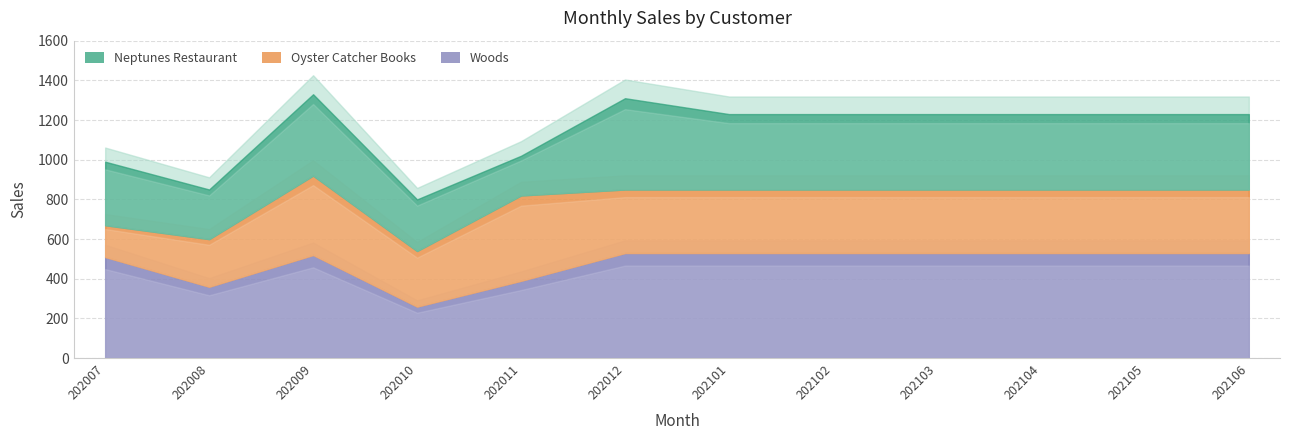

Which series has the widest spread of values?

Oyster Catcher Books